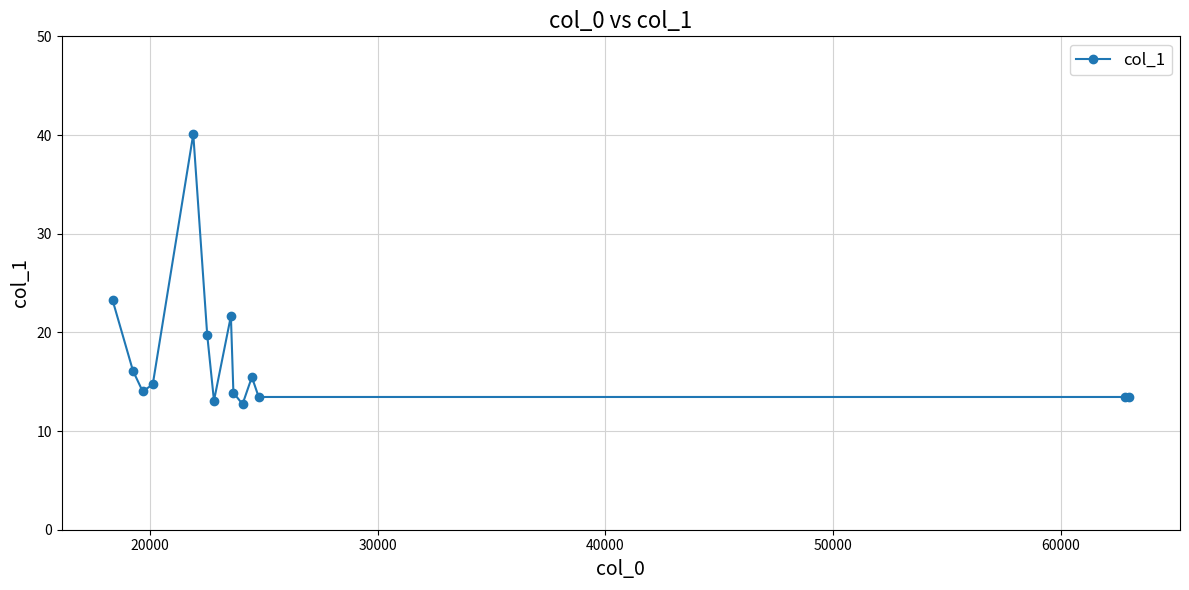

What is the value of the 6th point from the left?

19.7